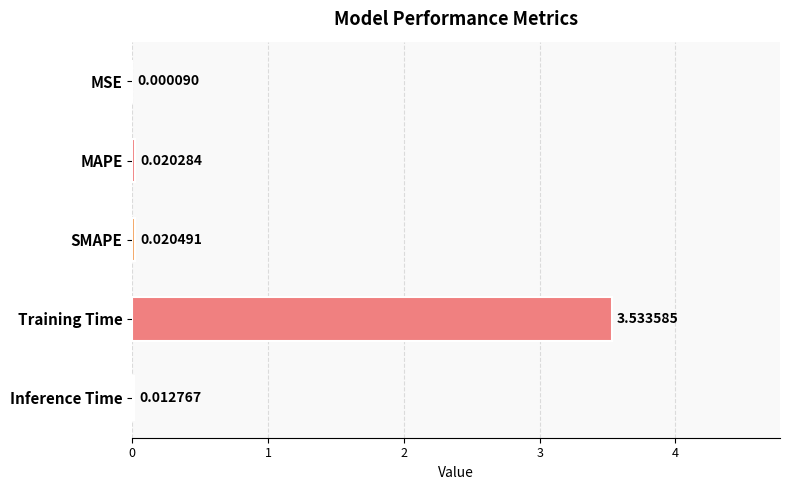

Which category has the highest value across all series?

Training Time